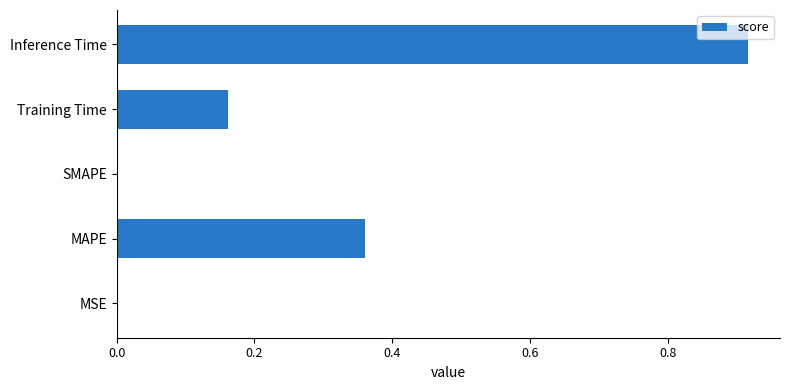

True or false: the data shows 0.0 at SMAPE.

True